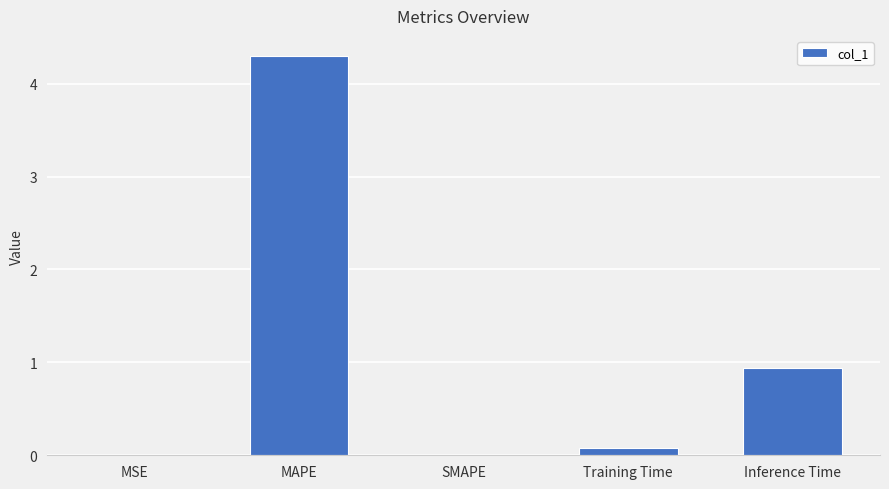

Between Inference Time and Training Time, which is larger?

Inference Time